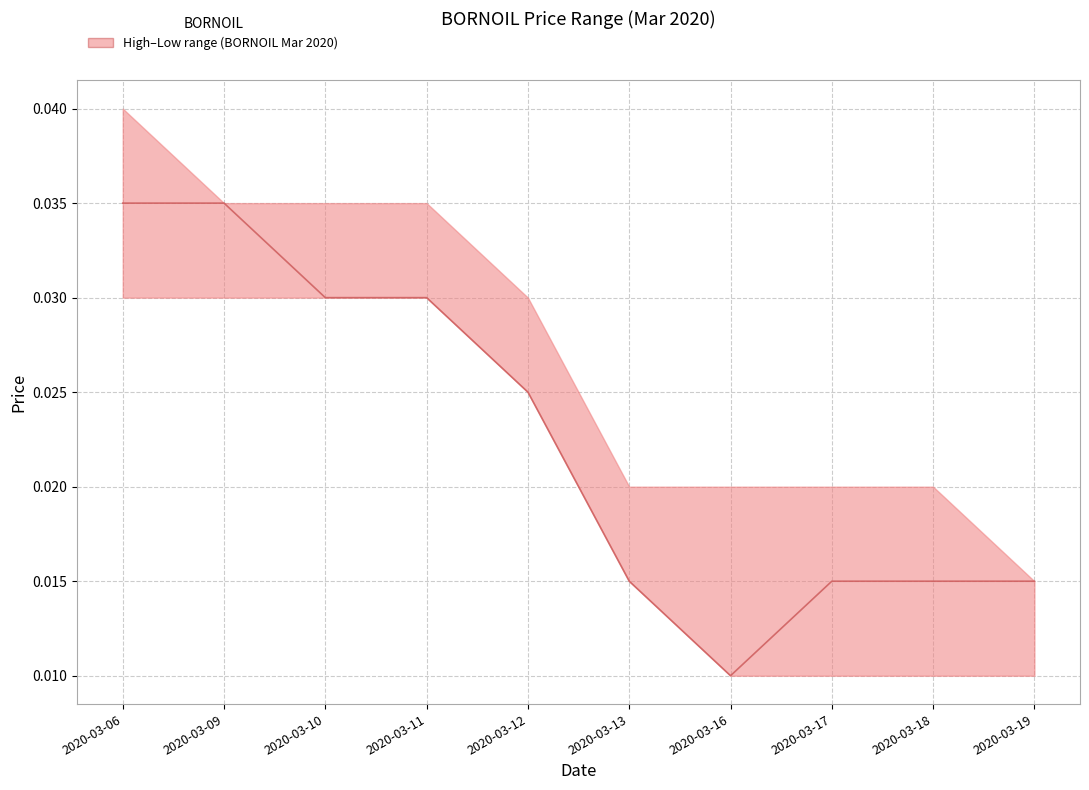

Which category has the highest value across all series?

2020-03-06